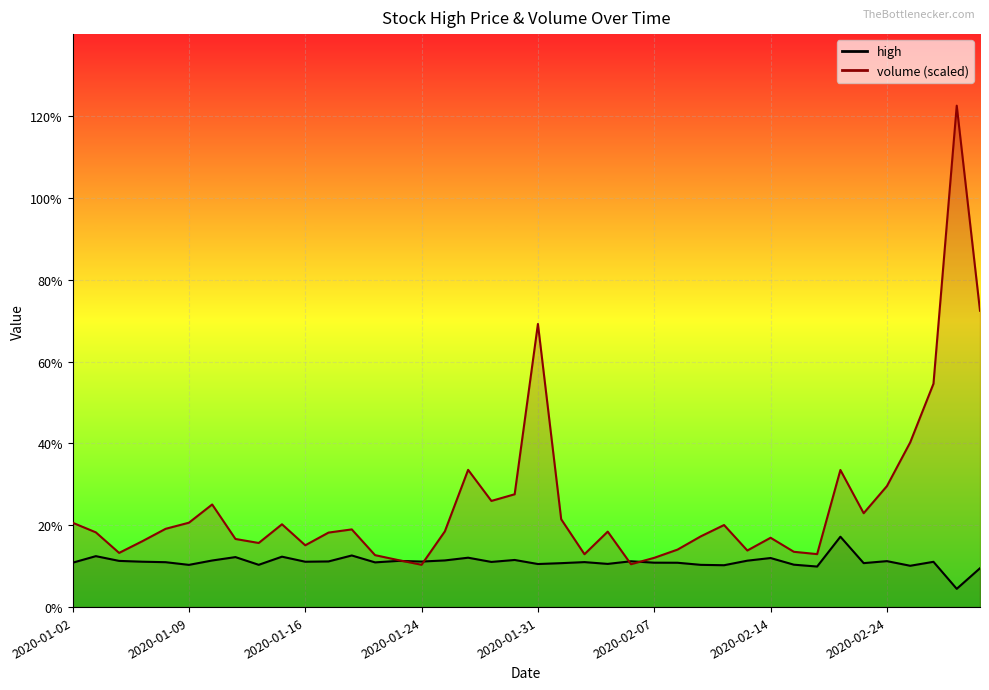

List the series in order of their peak value, lowest first.

high, volume_scaled